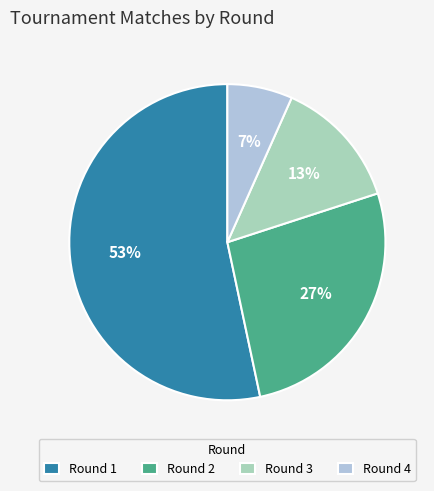

Which category has the biggest portion of the pie?

Round 1